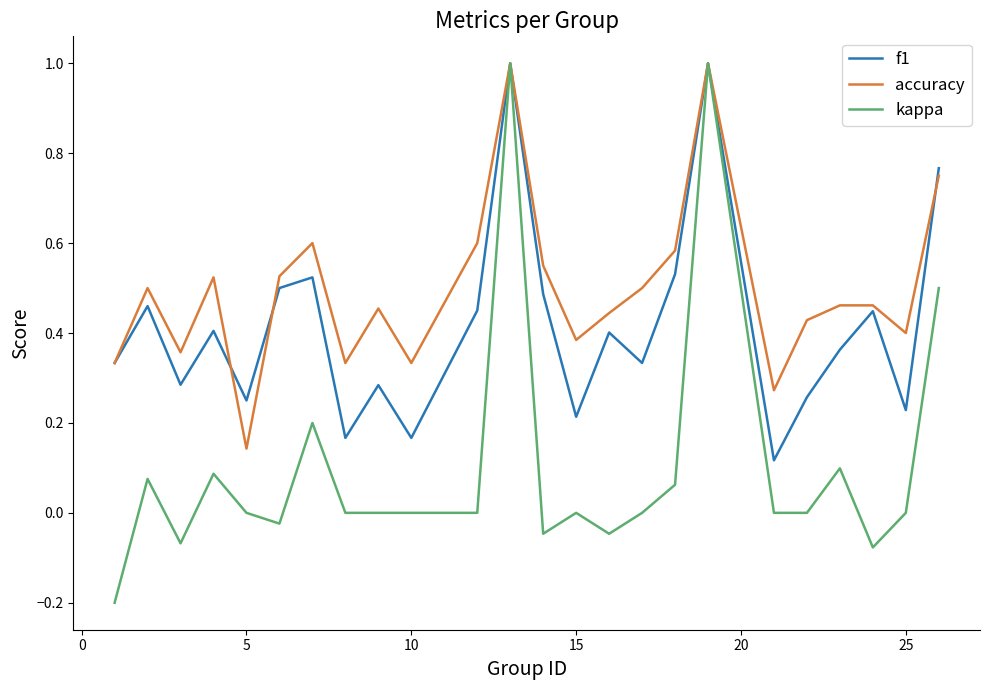

What is the difference between the maximum and minimum values in the kappa series?

1.2